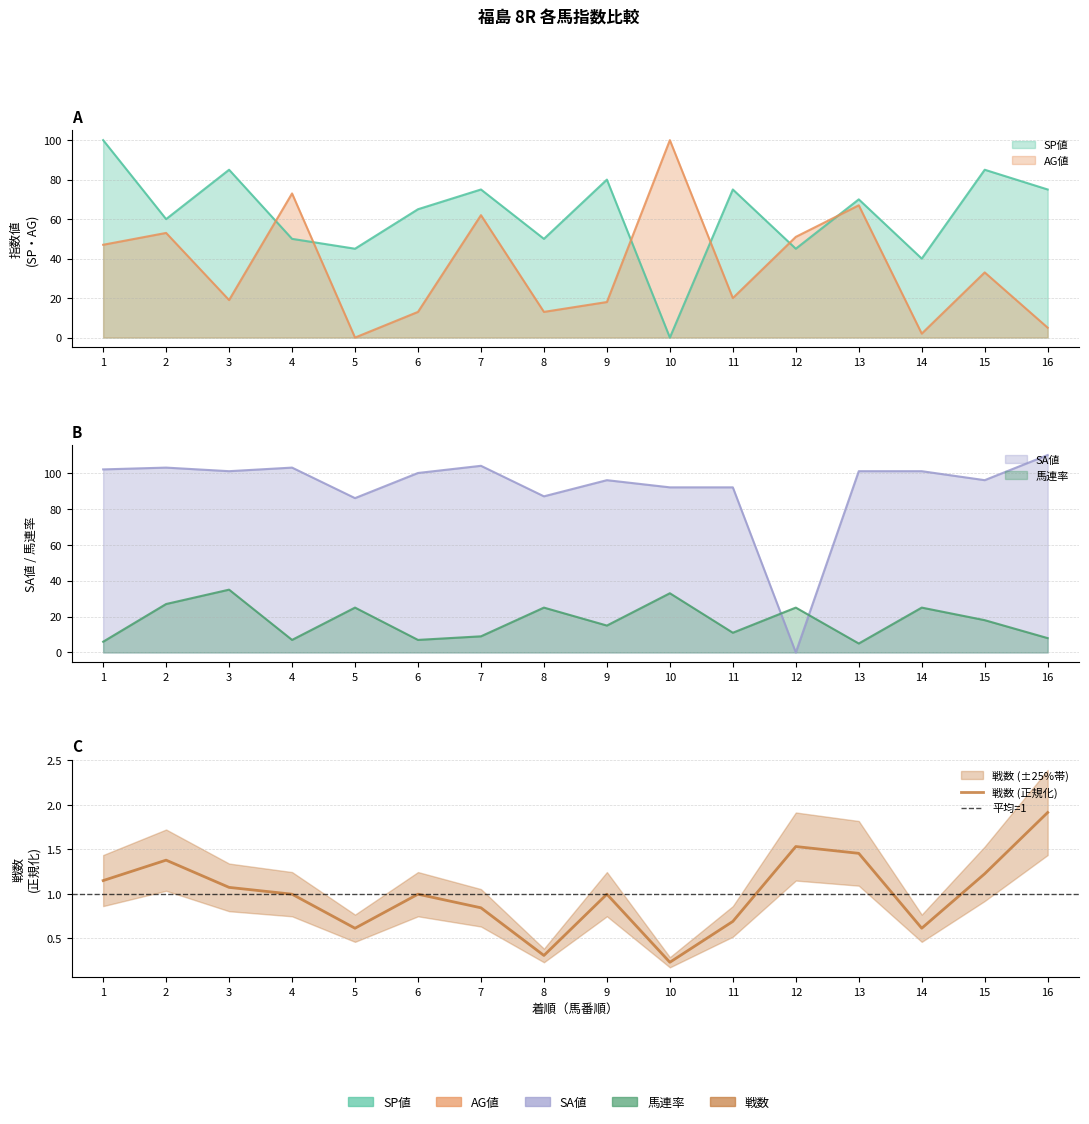

How many categories are shown in the chart?

16